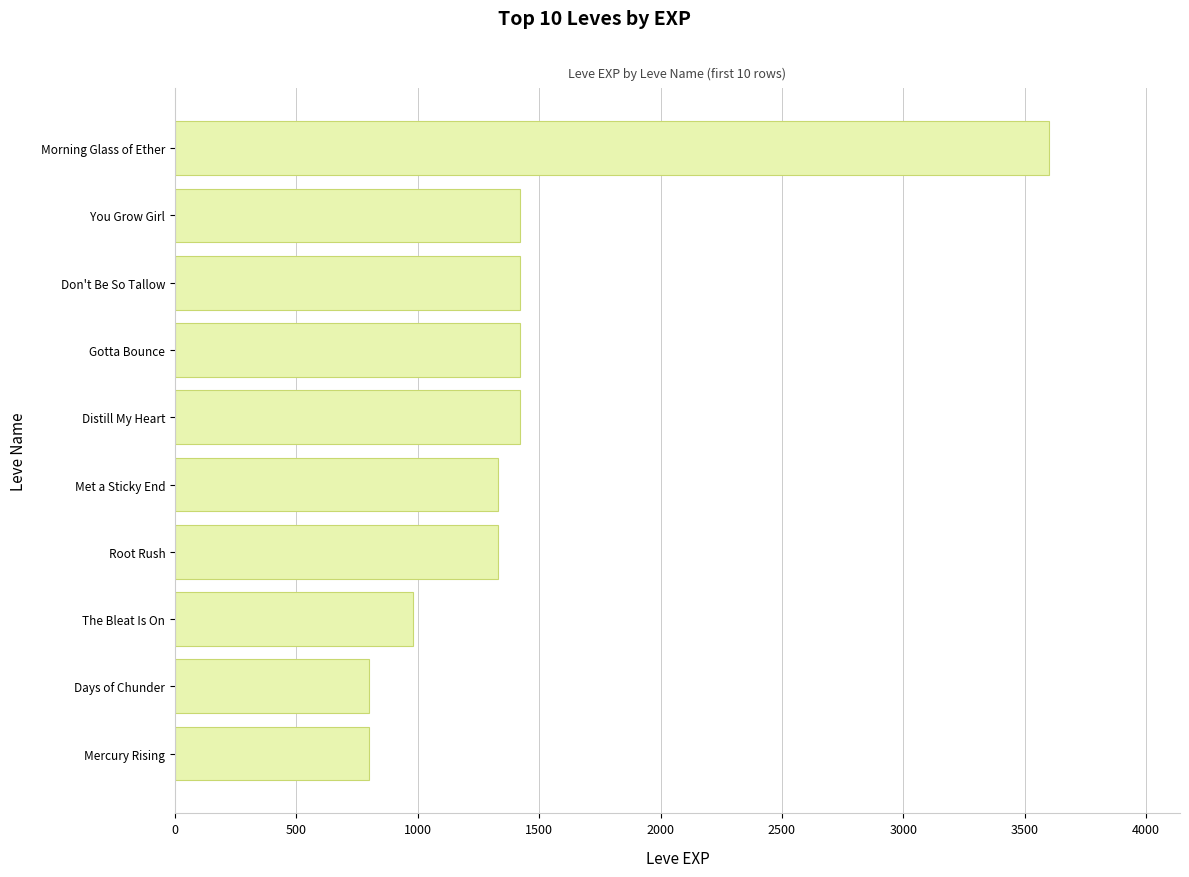

What value does the data have at Morning Glass of Ether?

3600